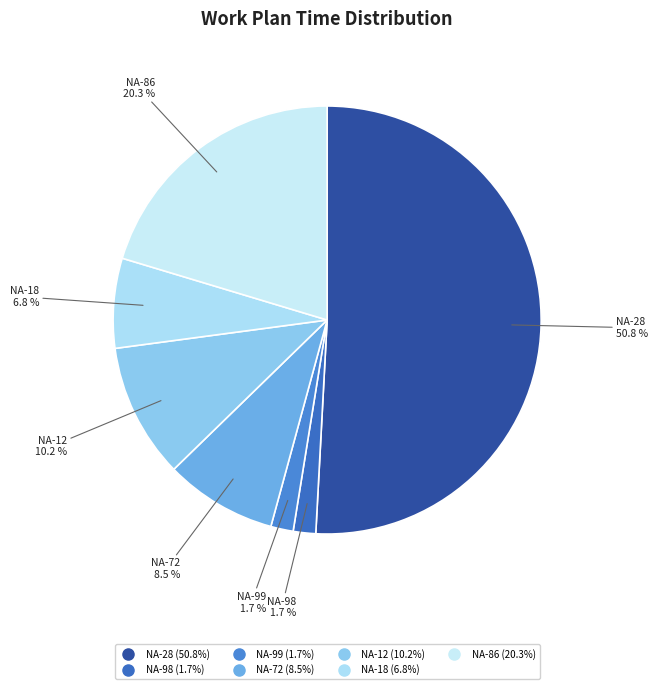

What percentage is the NA-28 slice, to the nearest percent?

51%